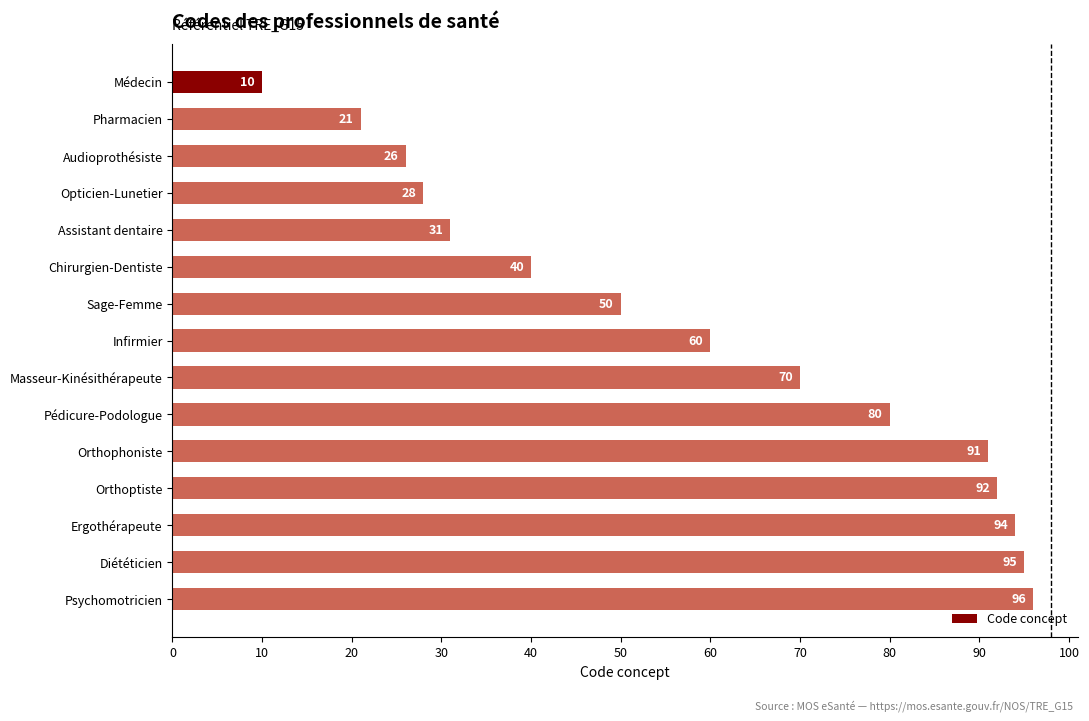

What is the smallest value displayed?

10